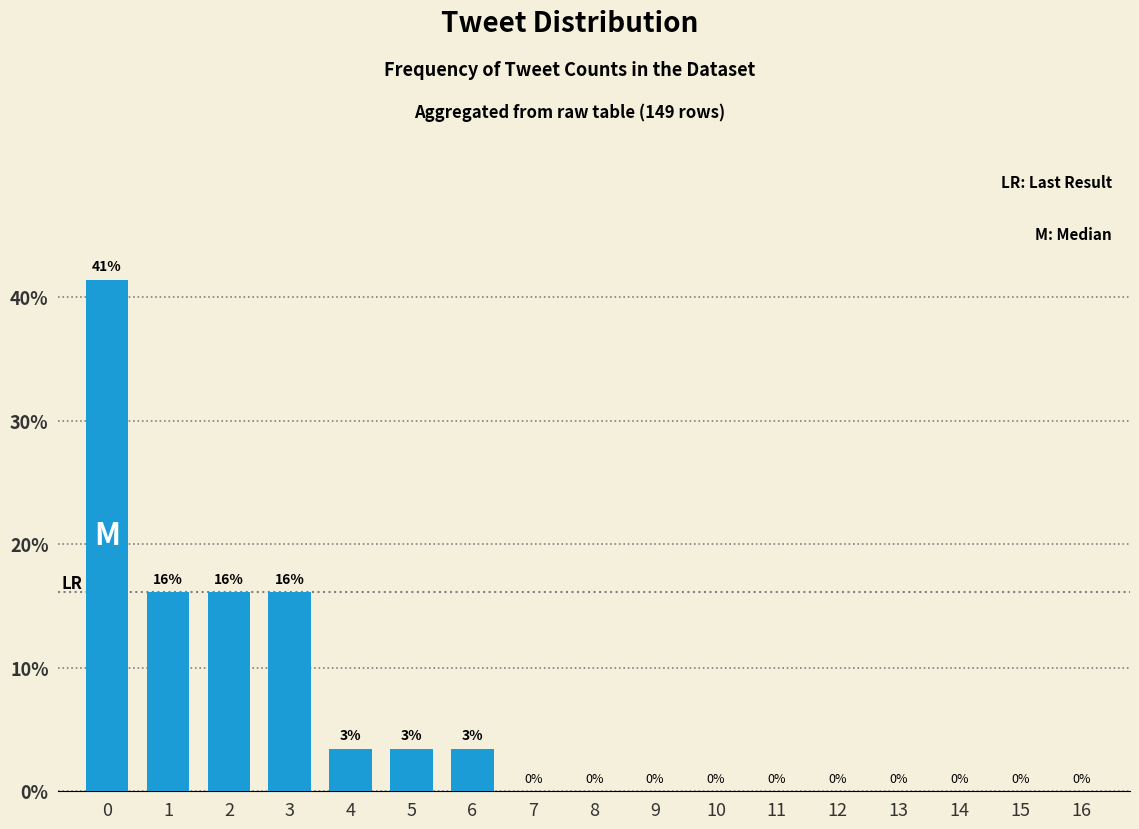

The value at 5 is 1.1. True or false?

False